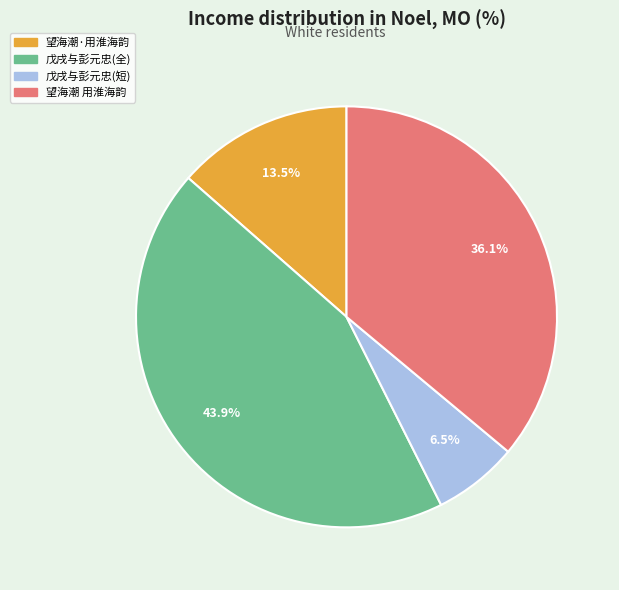

Does any single category account for the majority?

No